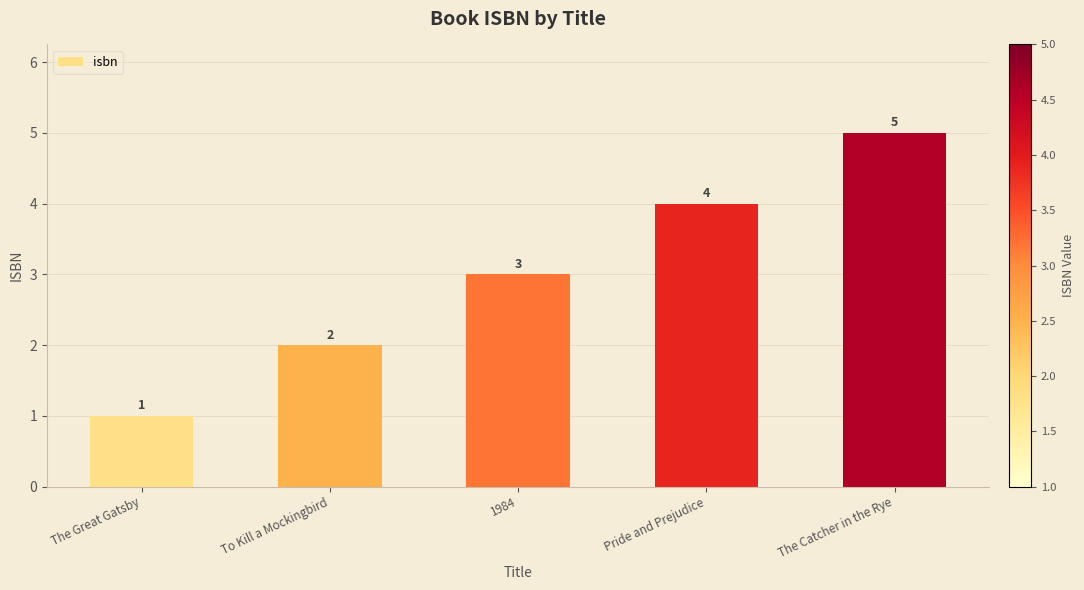

True or false: the data shows 1 at The Great Gatsby.

True